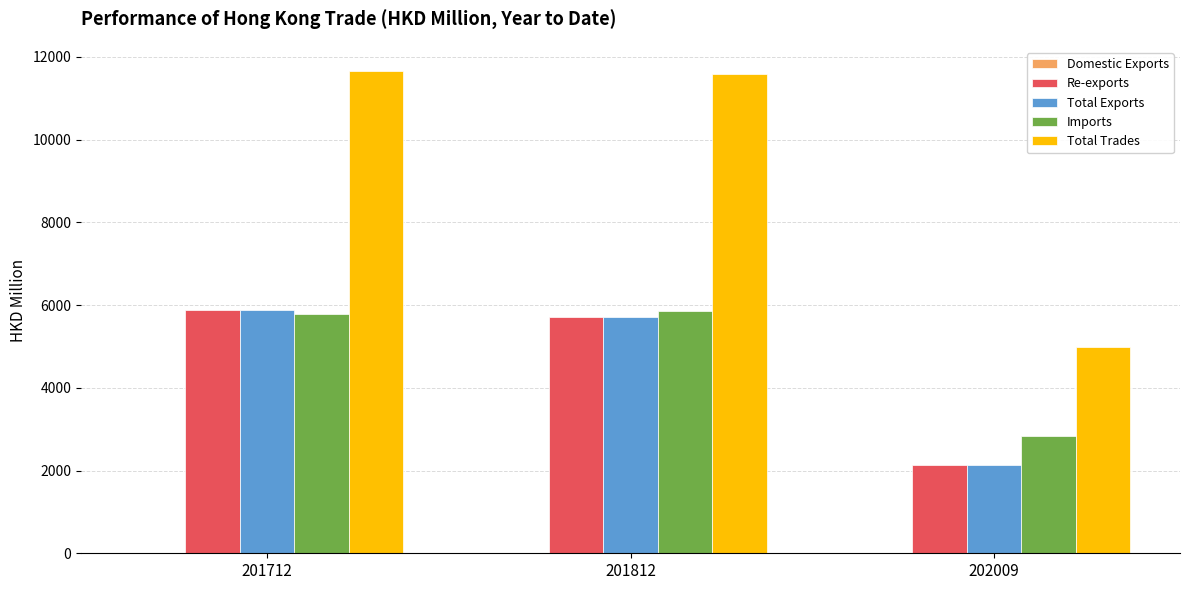

The Imports series shows 5772.0 at 201712. True or false?

True